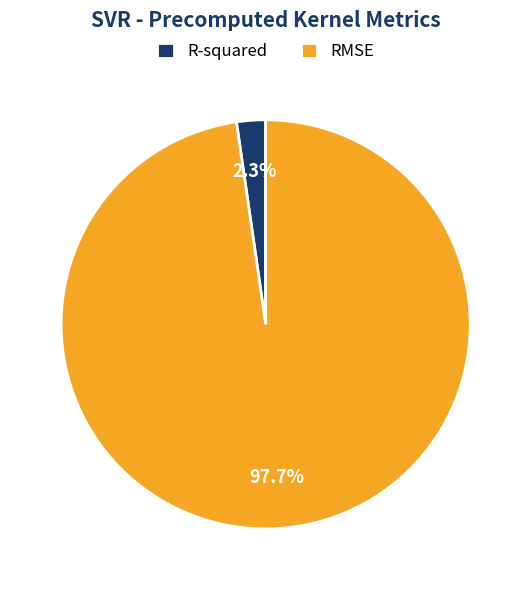

How many slices are in this pie chart?

2